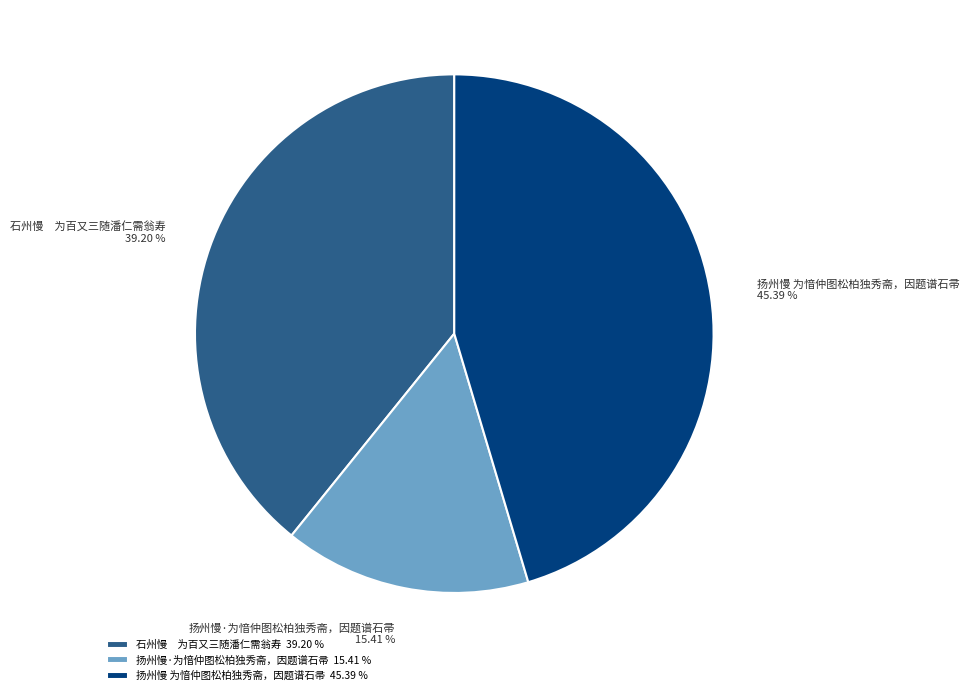

Count the number of slices in the pie.

3